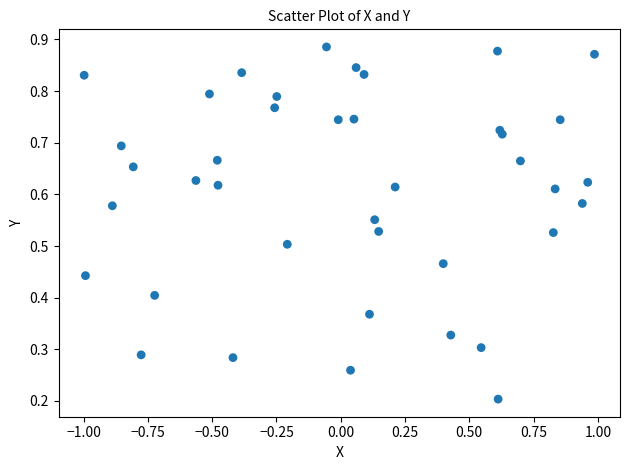

What is the range of X values (max minus min)?

2.0